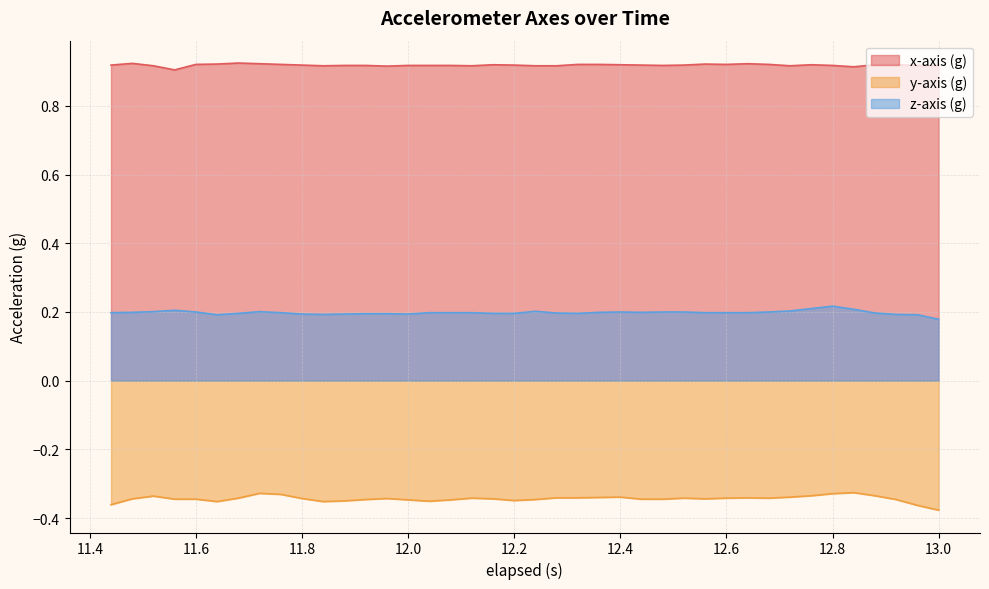

Which category has the lowest value in the z-axis (g) series?

13.0